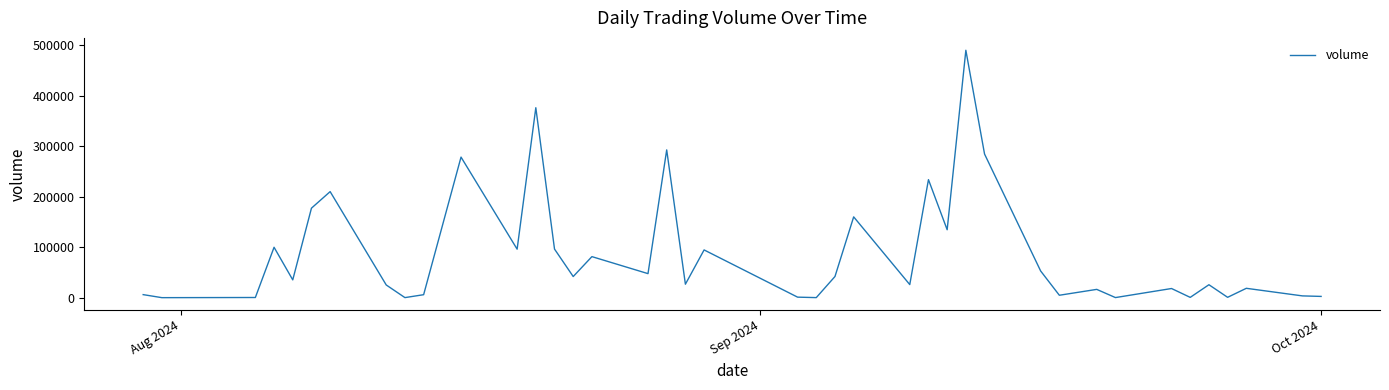

What is the maximum value shown in the chart?

490339